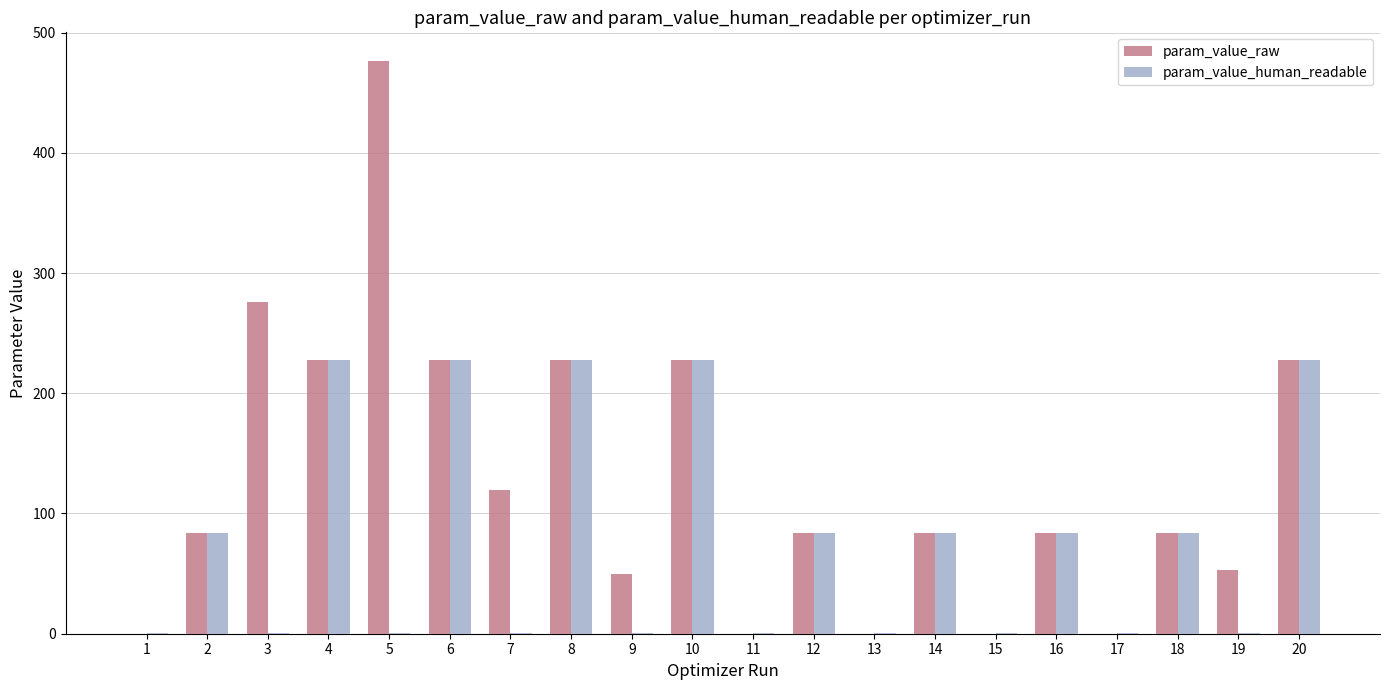

Which series has the largest total across all categories?

param_value_raw